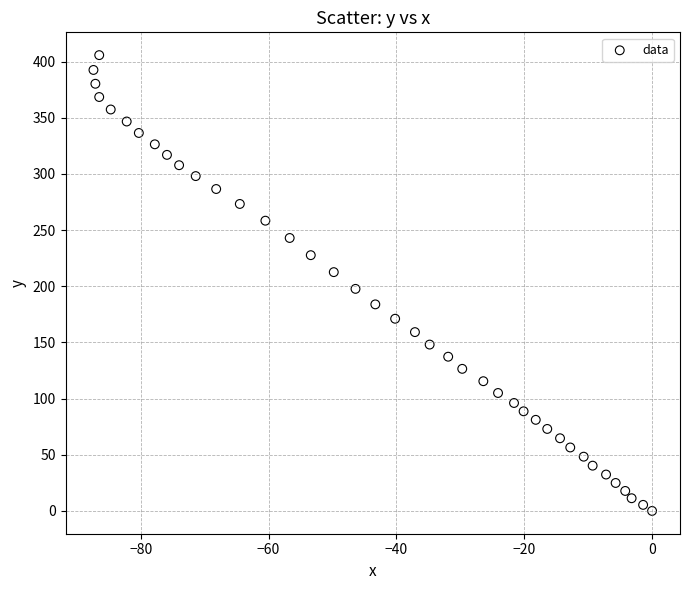

What is the range of X values (max minus min)?

87.4